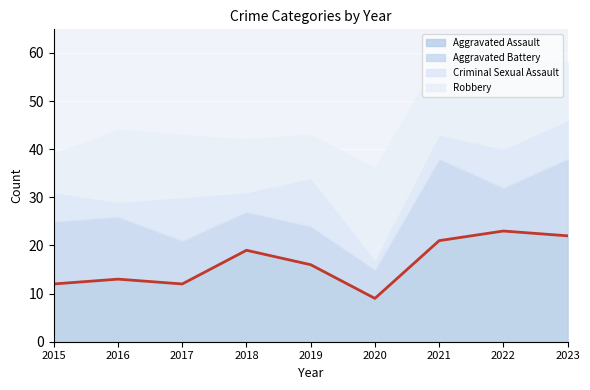

What are all the series names shown in the legend?

Aggravated Assault, Aggravated Battery, Criminal Sexual Assault, Robbery